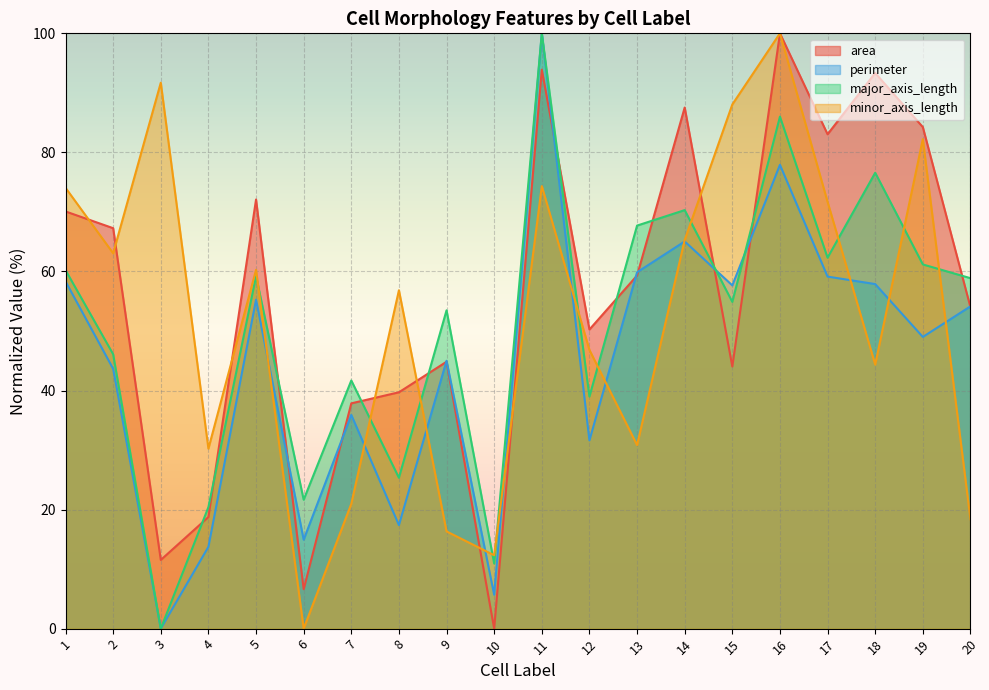

At which label is major_axis_length closest to 50?

9